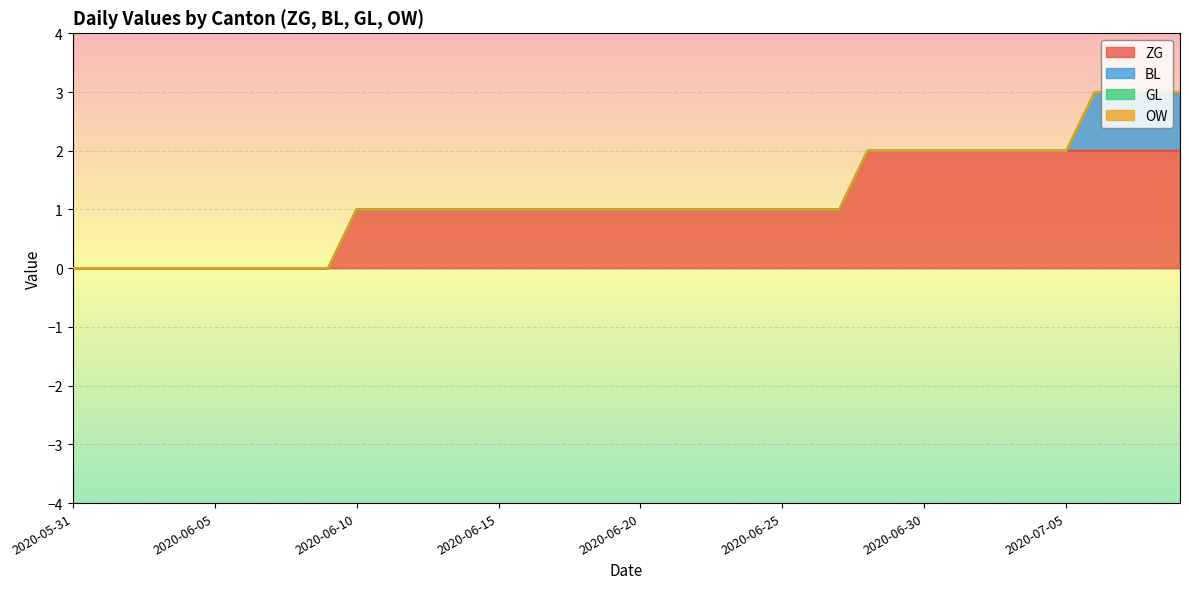

Reading left to right, transcribe all the data shown in this chart.

ZG: 0	0	0	0	0	0	0	0	0	0	1	1	1	1	1	1	1	1	1	1	1	1	1	1	1	1	1	1	2	2	2	2	2	2	2	2	2	2	2	2
BL: 0	0	0	0	0	0	0	0	0	0	0	0	0	0	0	0	0	0	0	0	0	0	0	0	0	0	0	0	0	0	0	0	0	0	0	0	1	1	1	1
GL: 0	0	0	0	0	0	0	0	0	0	0	0	0	0	0	0	0	0	0	0	0	0	0	0	0	0	0	0	0	0	0	0	0	0	0	0	0	0	0	0
OW: 0	0	0	0	0	0	0	0	0	0	0	0	0	0	0	0	0	0	0	0	0	0	0	0	0	0	0	0	0	0	0	0	0	0	0	0	0	0	0	0